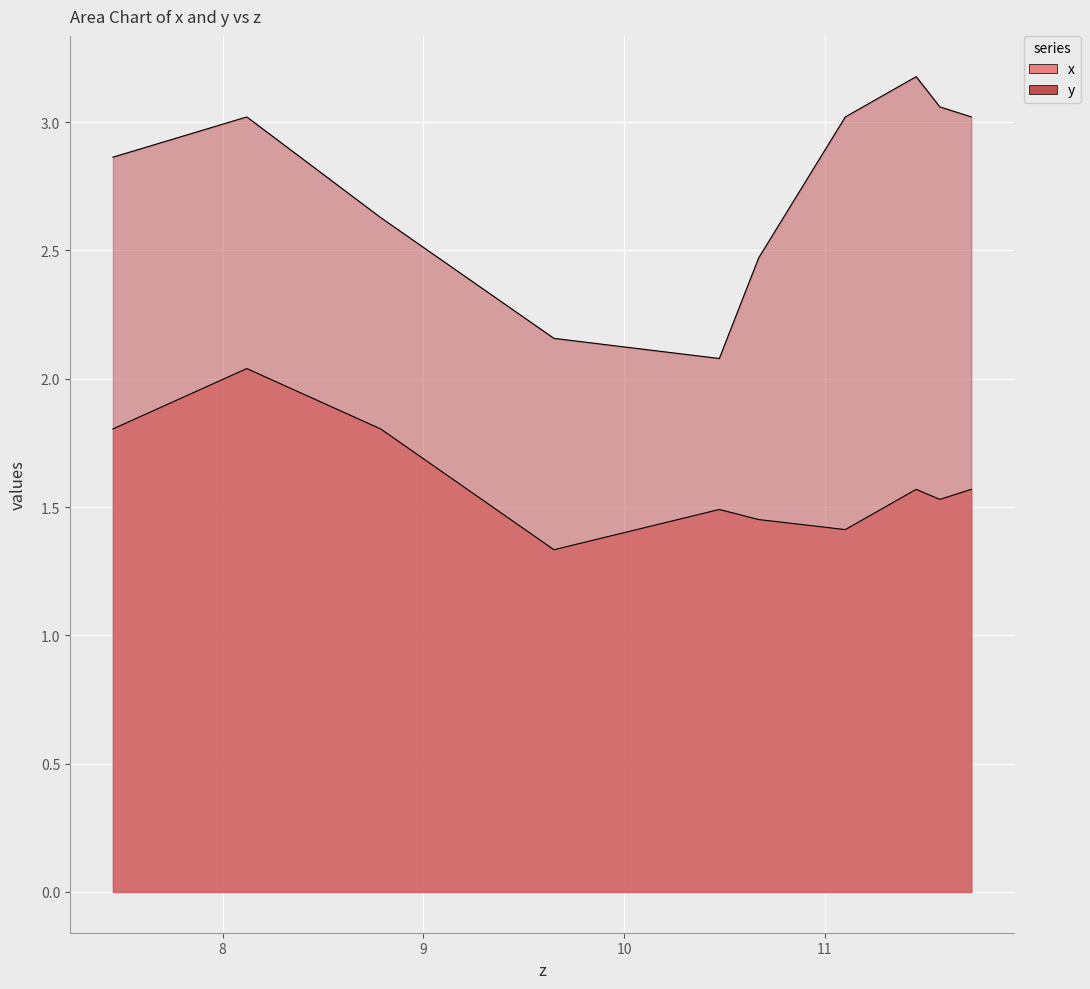

Rank the series by their average value, from highest to lowest.

y, x